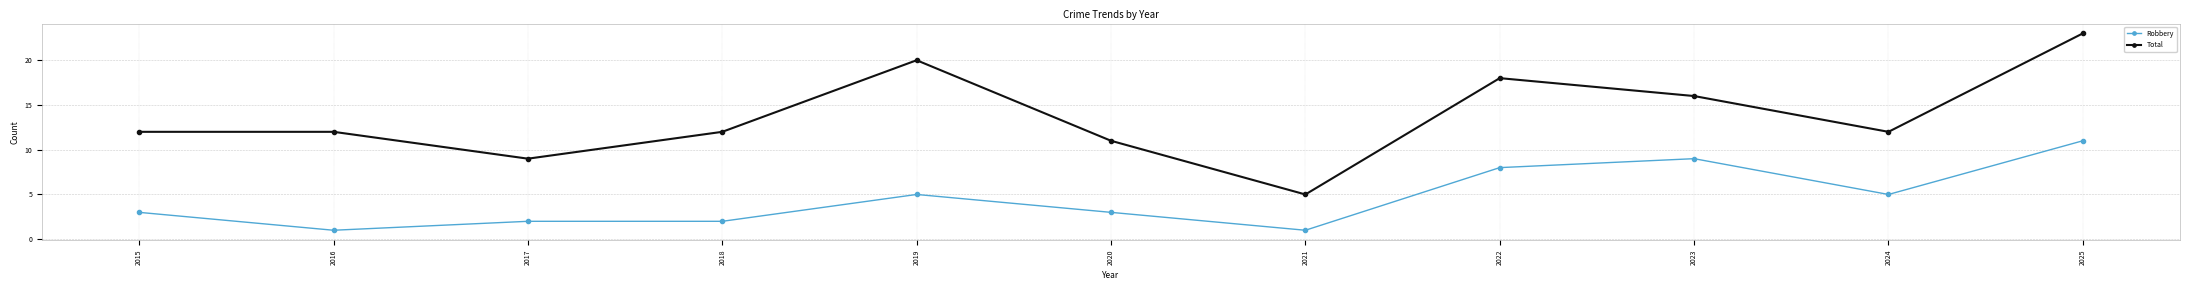

Which series changed the most between 2024 and 2025?

Total